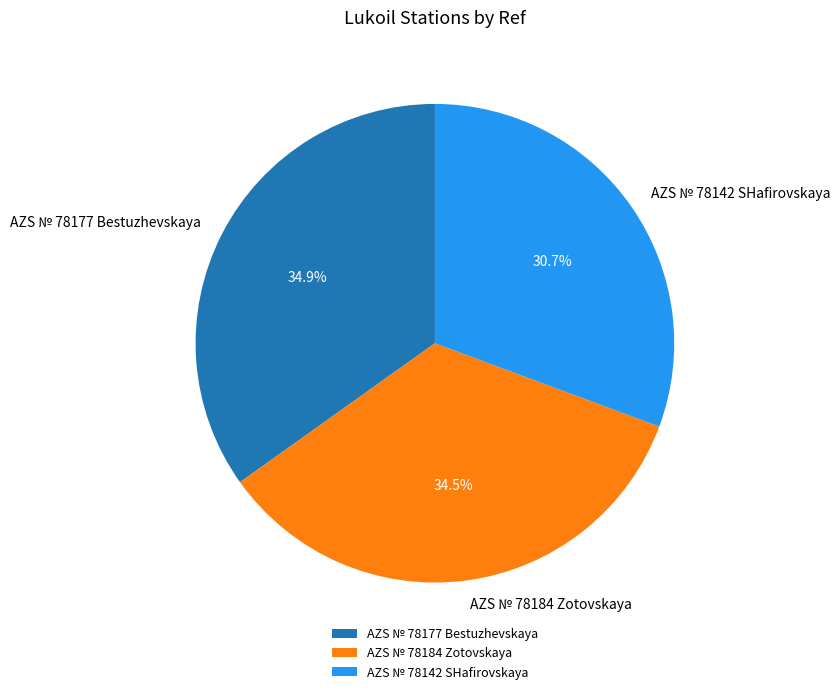

What percentage is NOT represented by AZS № 78184 Zotovskaya?

65.5%